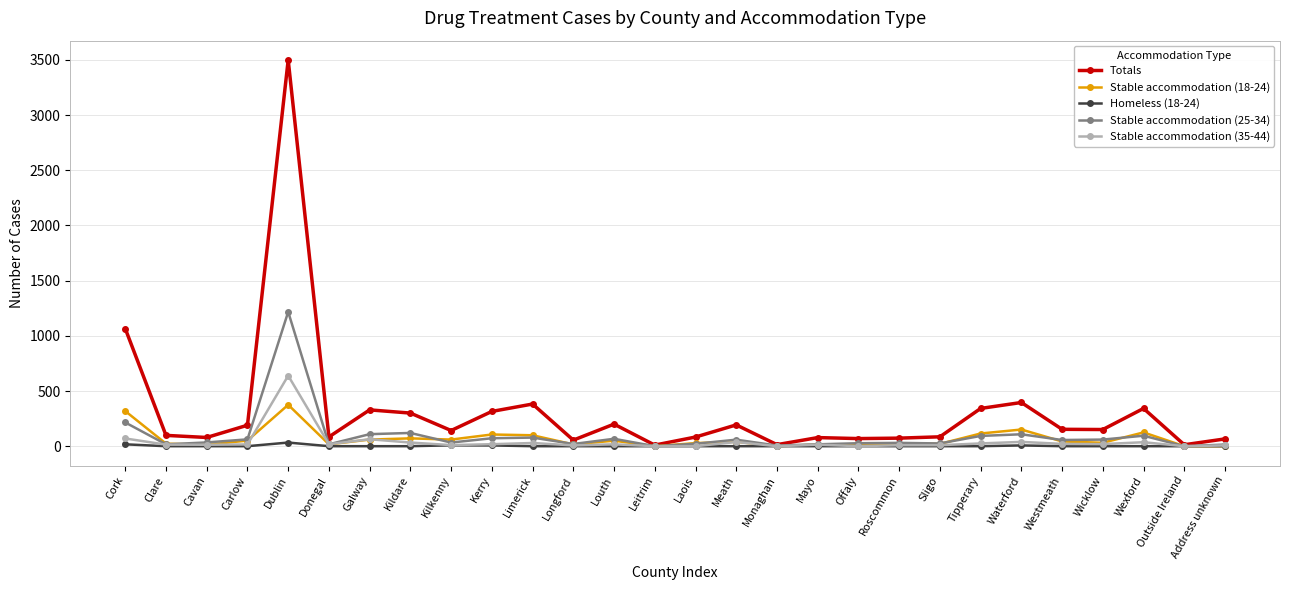

True or false: Stable accommodation (18-24) has a value of 175 at Cork.

False